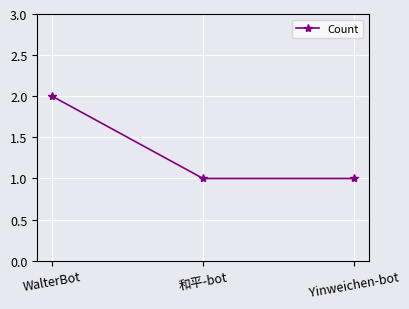

What value does the data have at WalterBot?

2